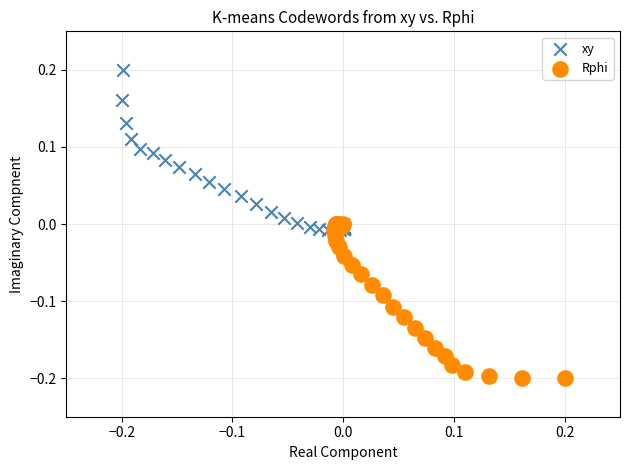

Which series contains the lowest Y value?

Rphi